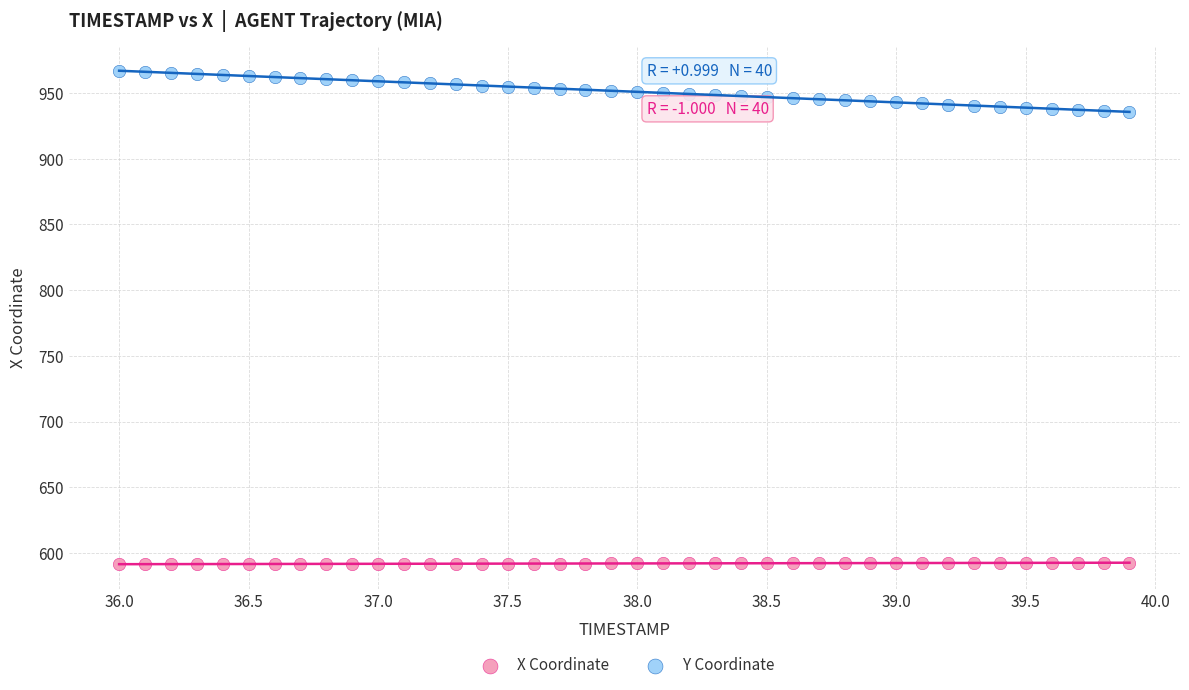

What are all the series names shown in the legend?

X Coordinate, Y Coordinate